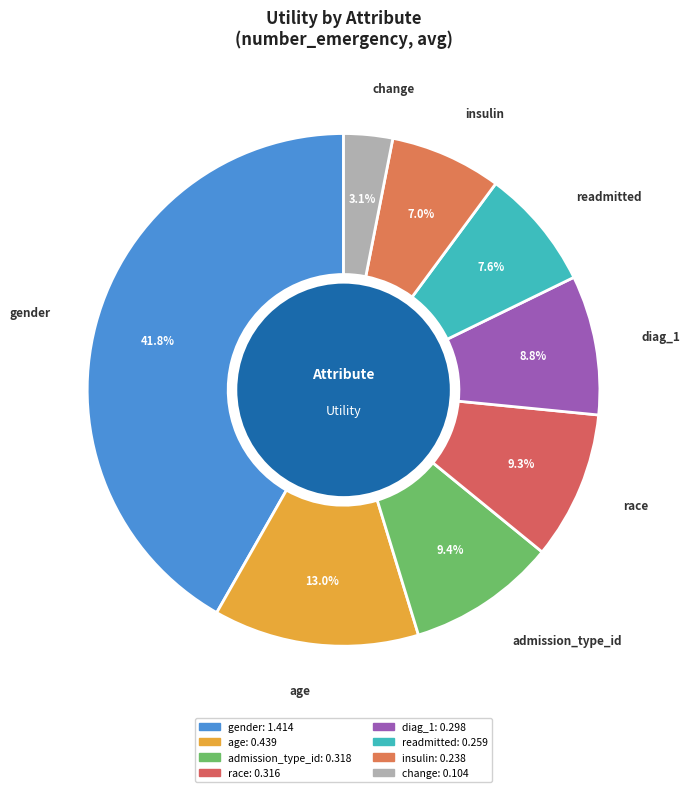

The gender slice represents 51% of the pie. True or false?

False